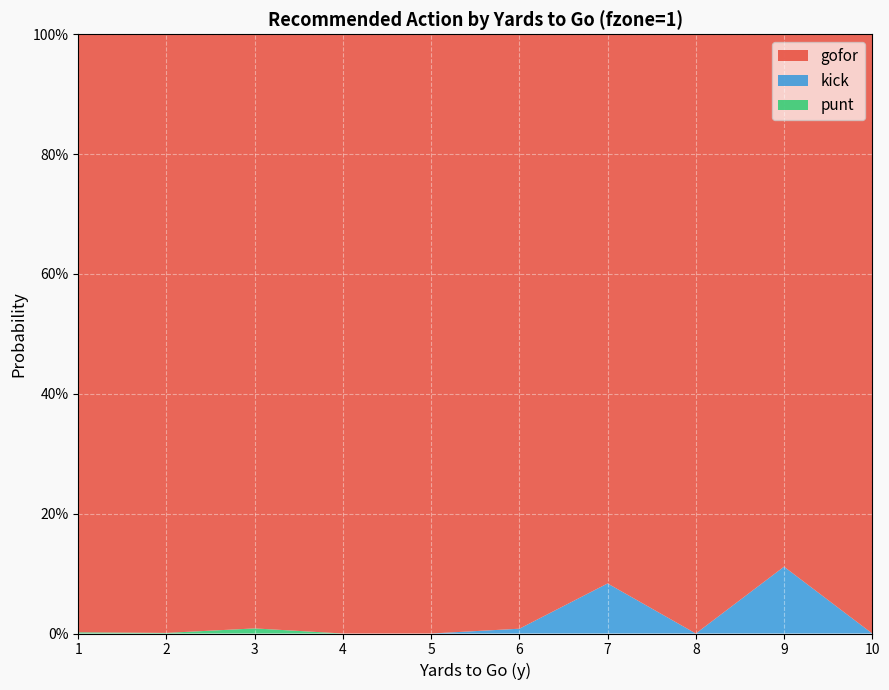

Reading left to right, what are all the values shown in this chart?

gofor: 1=1.0	2=1.0	3=1.0	4=1.0	5=1.0	6=1.0	7=0.9	8=1.0	9=0.9	10=1.0
kick: 1=0.0	2=0.0	3=0.0	4=0.0	5=0.0	6=0.0	7=0.1	8=0.0	9=0.1	10=0.0
punt: 1=0.0	2=0.0	3=0.0	4=0.0	5=0.0	6=0.0	7=0.0	8=0.0	9=0.0	10=0.0